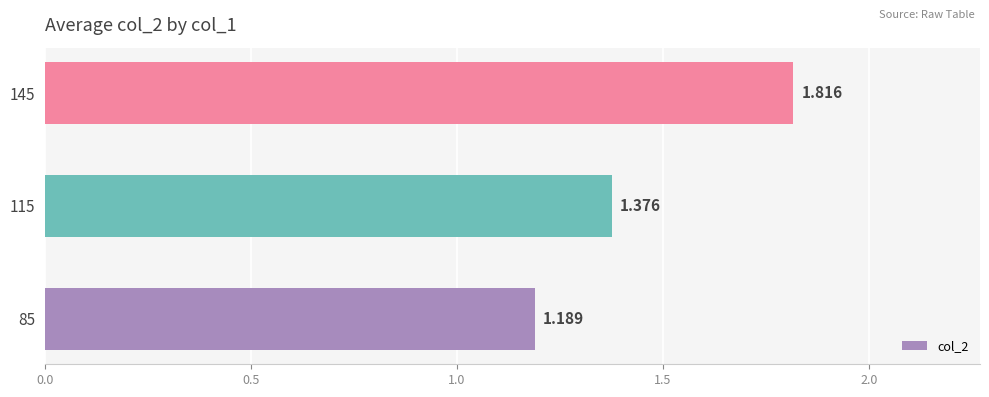

What is the smallest value displayed?

1.2